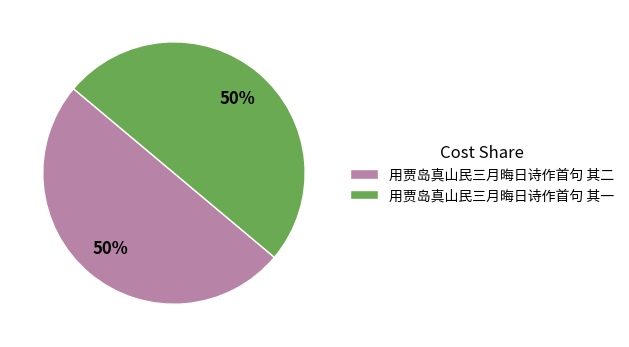

To the nearest percent, what is the combined percentage of 用贾岛真山民三月晦日诗作首句 其一 and 用贾岛真山民三月晦日诗作首句 其二?

100%